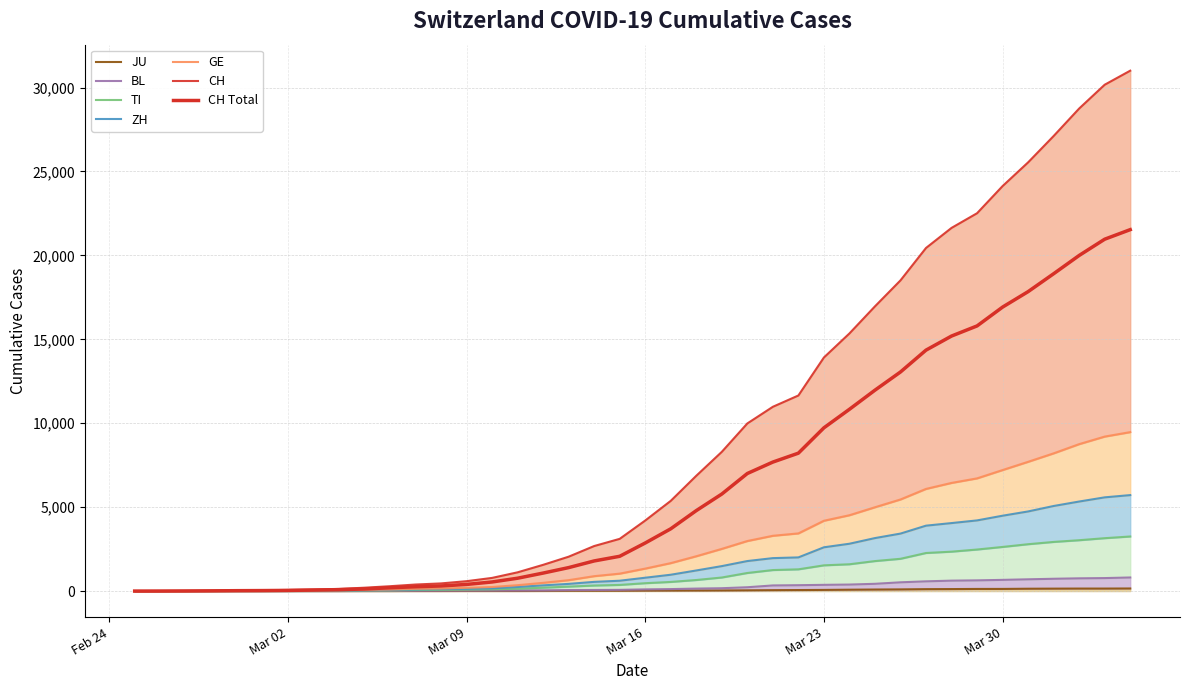

What is the label of the 31st point from the right?

2020-03-05